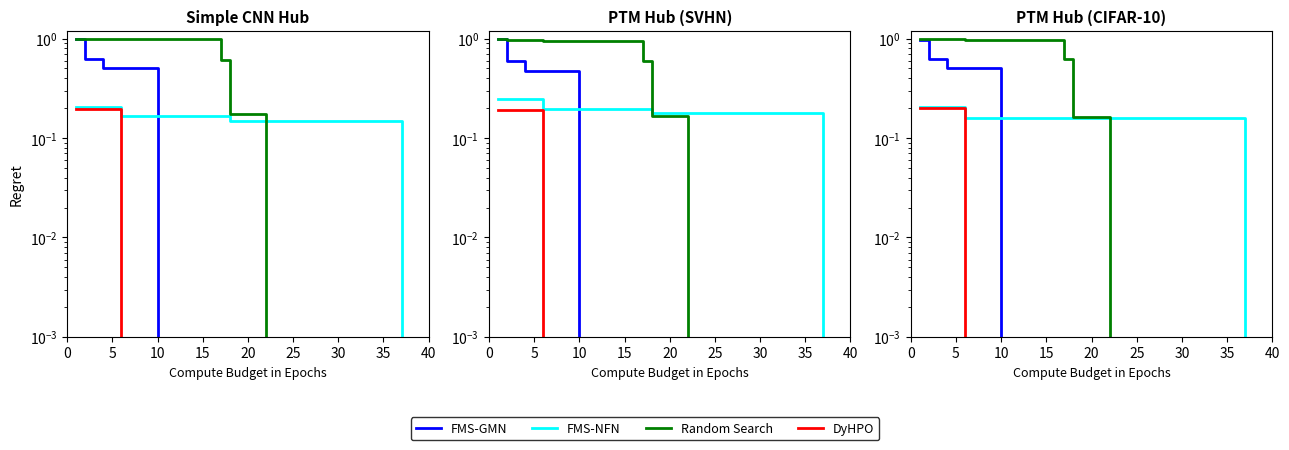

What is the difference between the highest and lowest values at 31?

0.2